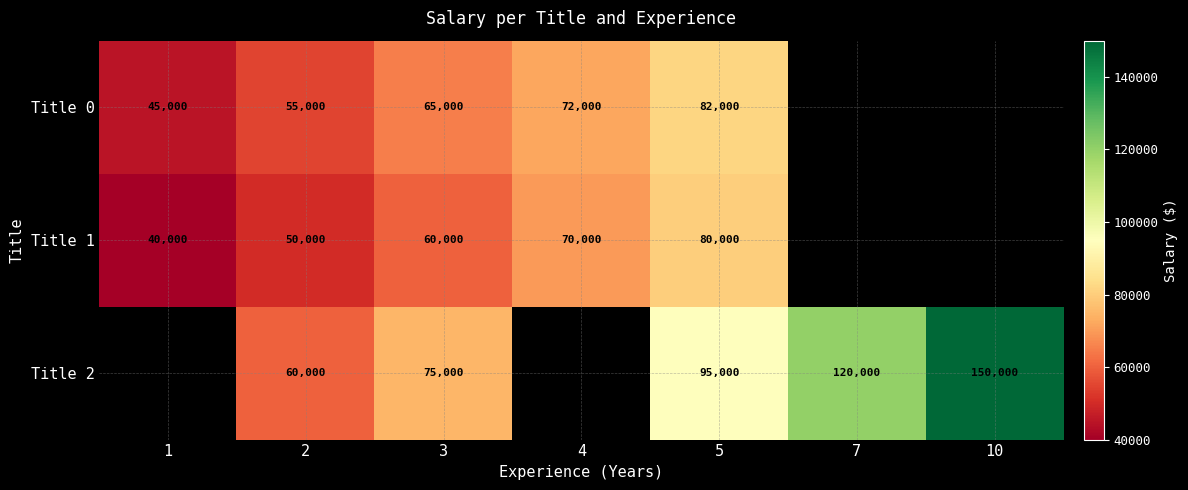

Is the value of Title 2 at 3 greater than the value of Title 1 at 1?

Yes